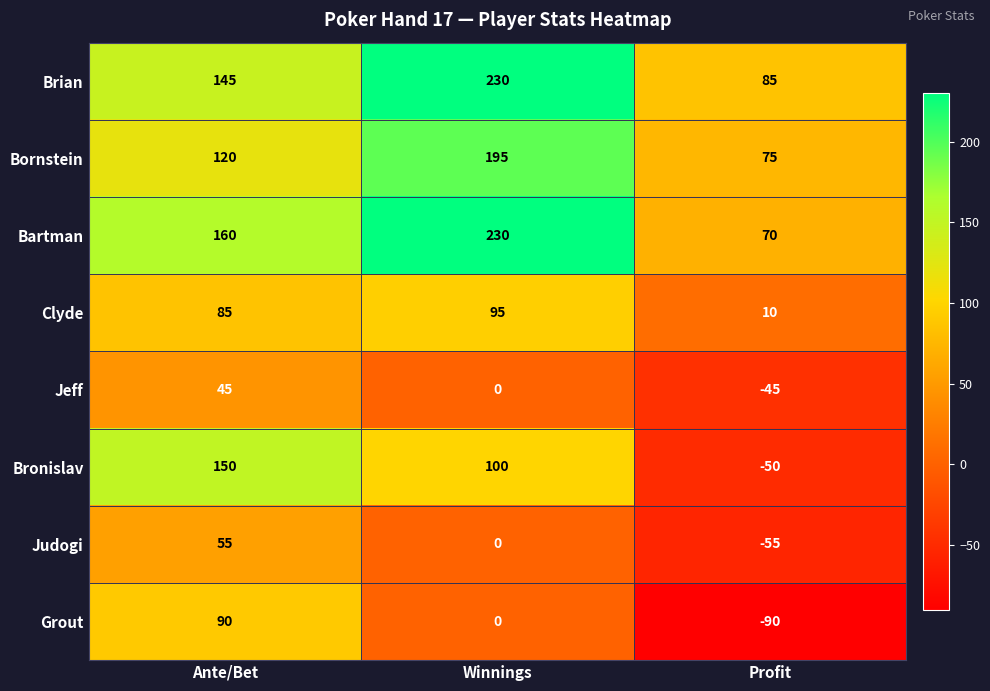

Is the value of Judogi at Ante/Bet greater than the value of Grout at Profit?

Yes